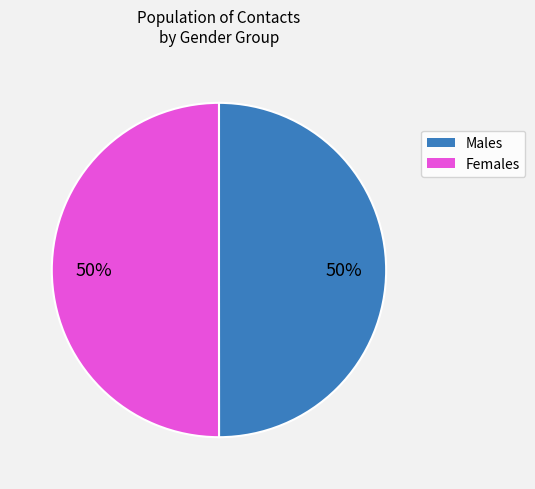

To the nearest percent, what is the average slice percentage?

50%